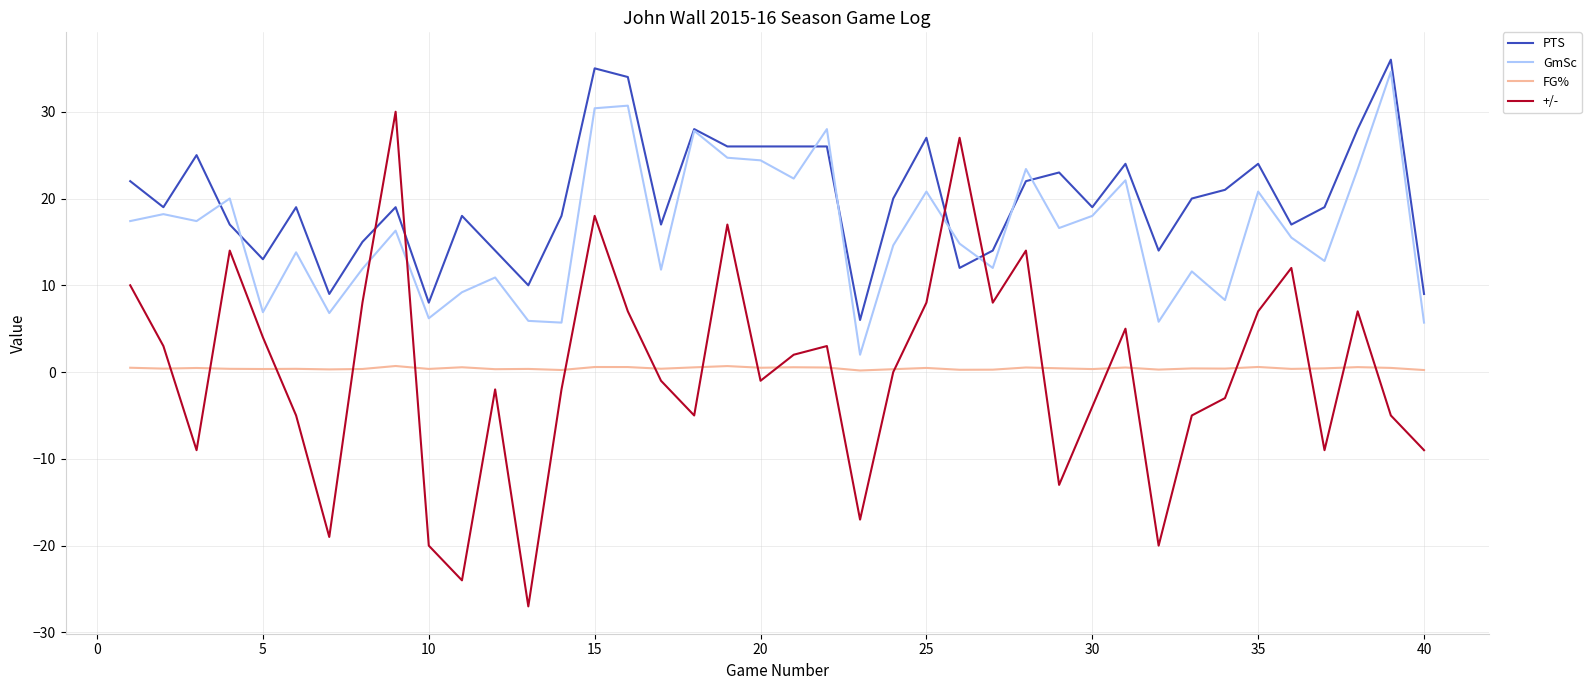

What is the difference between the maximum and minimum values in the GmSc series?

32.6